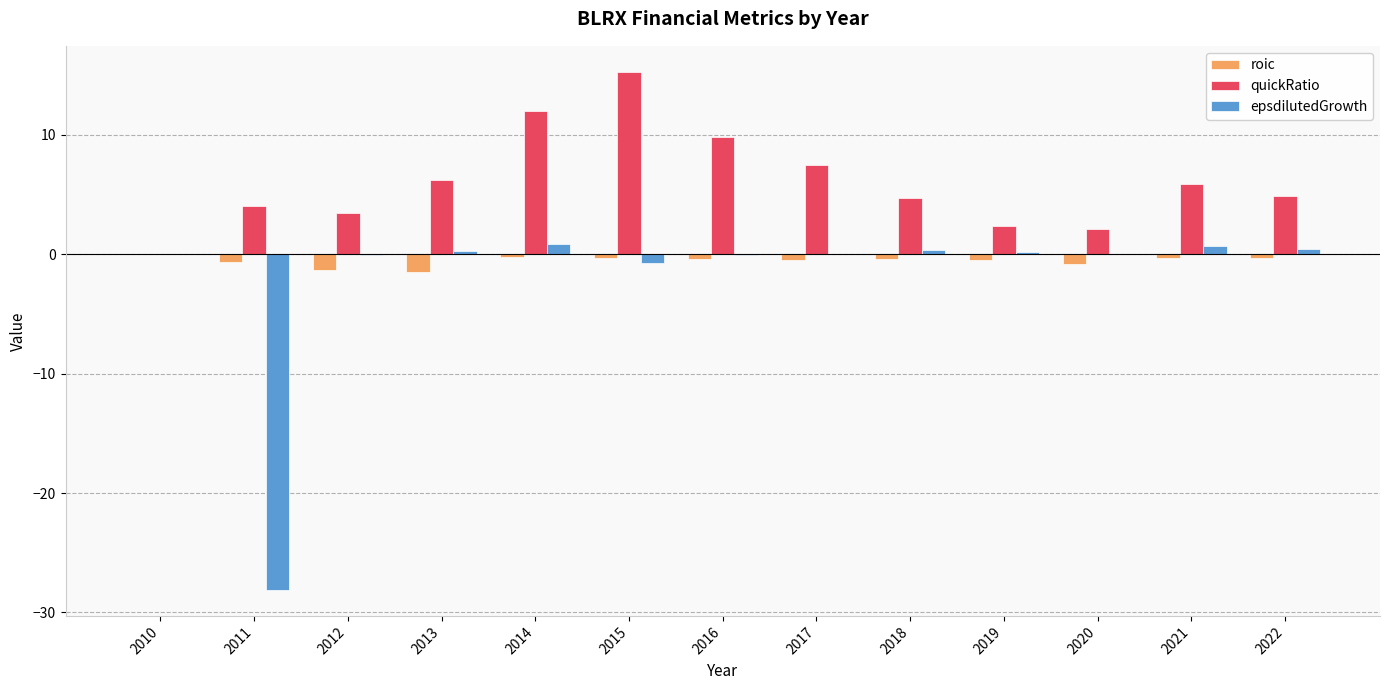

What is the difference between the quickRatio values at 2012 and 2018?

1.2